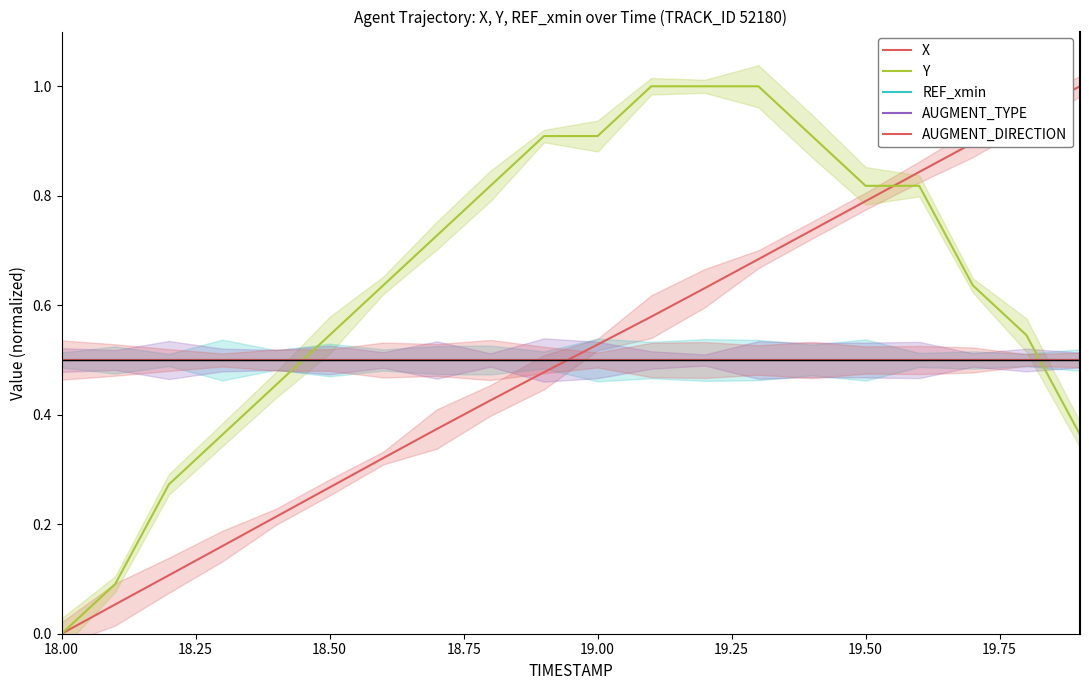

How many data points does each series have?

20